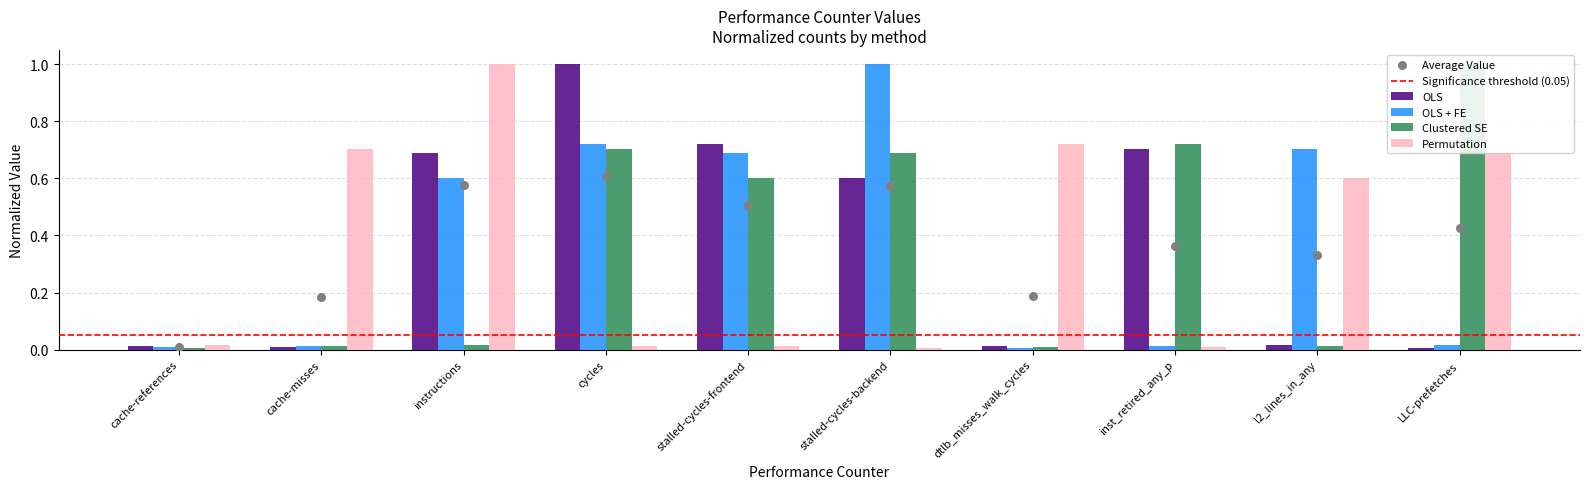

At how many categories does at least one series exceed 0?

10